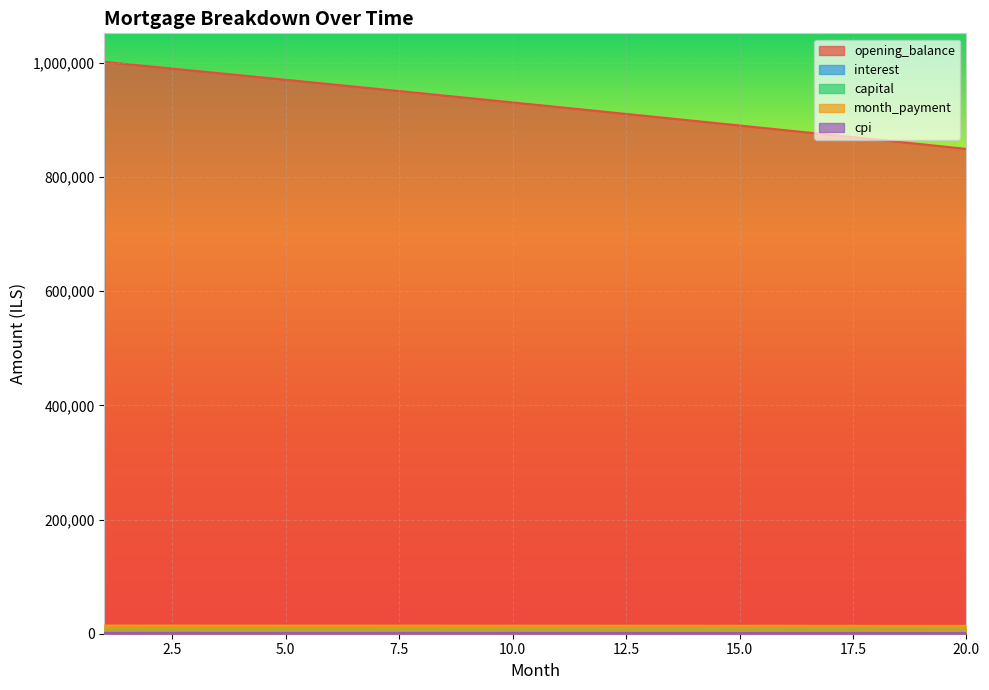

True or false: interest has a value of 2637.9 at 11.

False